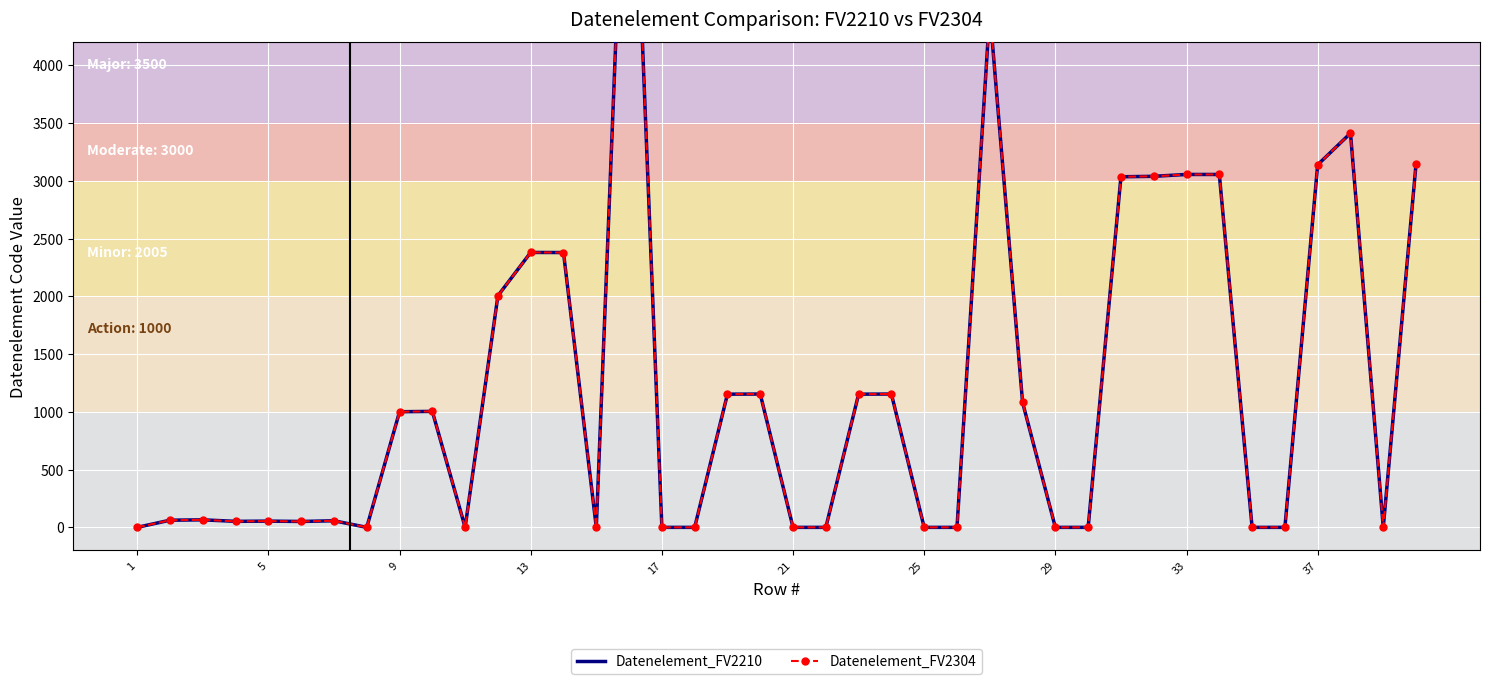

True or false: Datenelement_FV2210 has a value of 86 at 13.

False